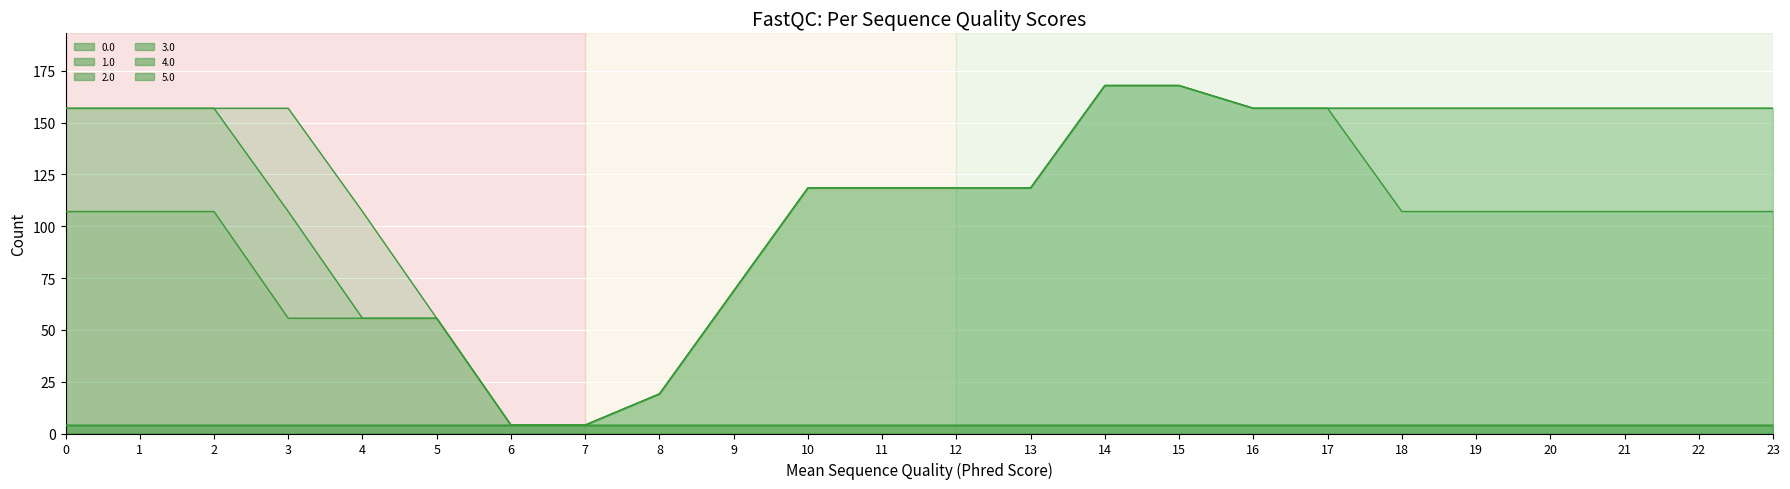

Which has a higher value, 20 or 13?

13